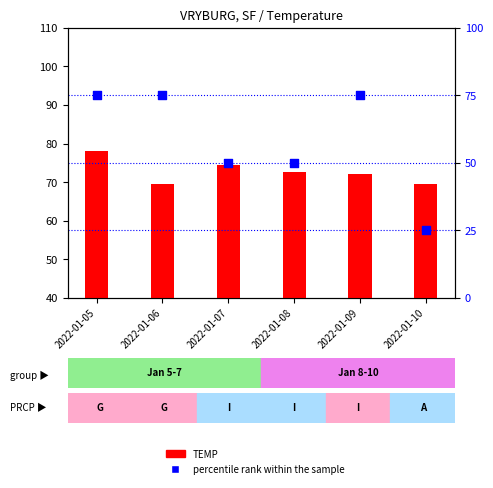

Is the value of TEMP at 2022-01-05 greater than the value of percentile rank within the sample at 2022-01-06?

Yes